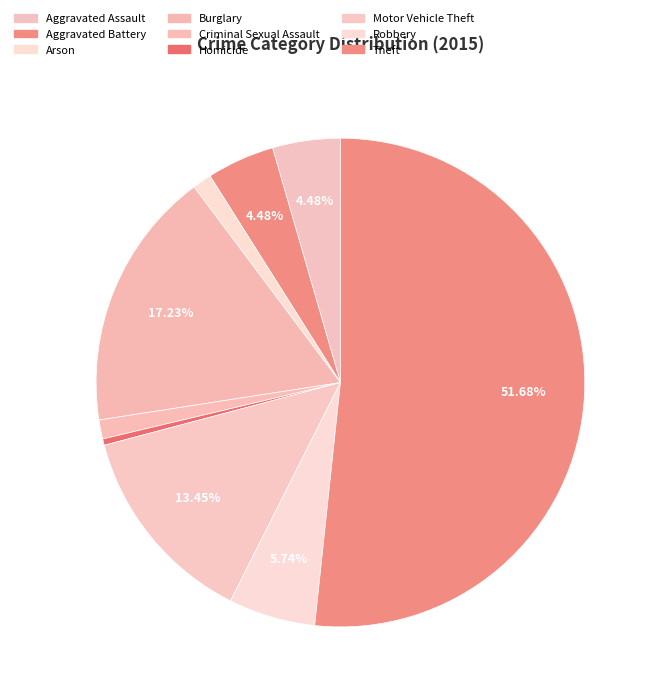

True or false: Aggravated Assault accounts for 4% of the total.

True